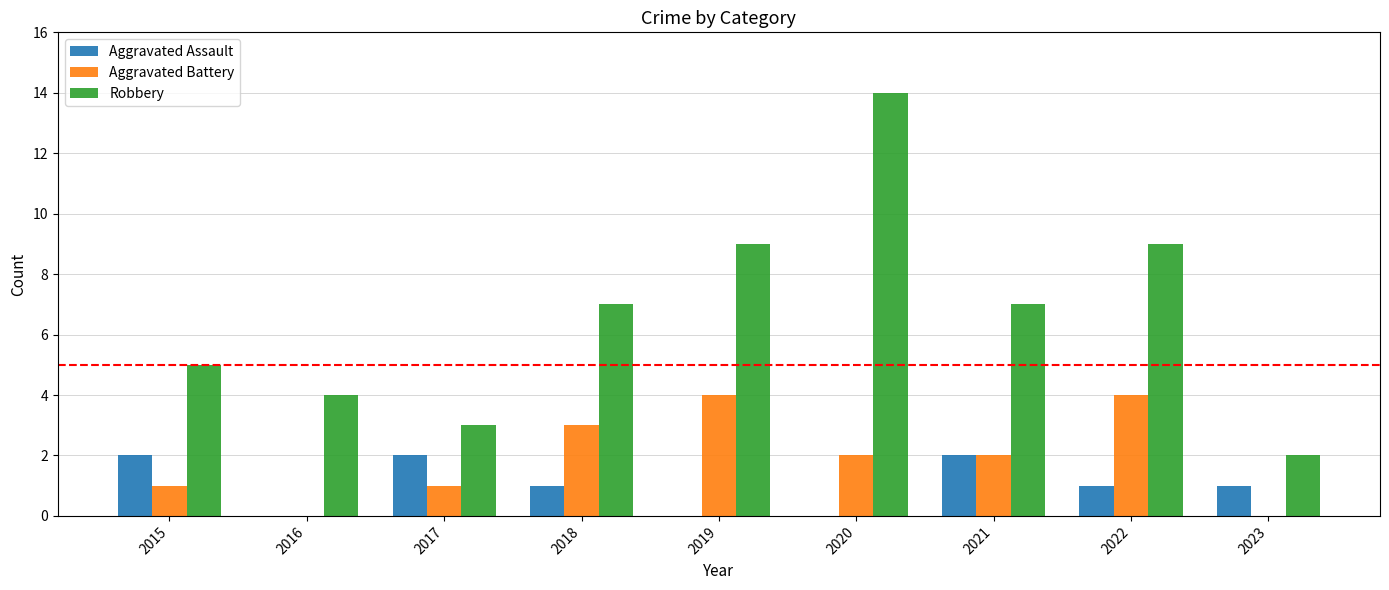

Reading right to left, extract all data points from this chart.

Aggravated Assault: 2023=1	2022=1	2021=2	2020=0	2019=0	2018=1	2017=2	2016=0	2015=2
Aggravated Battery: 2023=0	2022=4	2021=2	2020=2	2019=4	2018=3	2017=1	2016=0	2015=1
Robbery: 2023=2	2022=9	2021=7	2020=14	2019=9	2018=7	2017=3	2016=4	2015=5